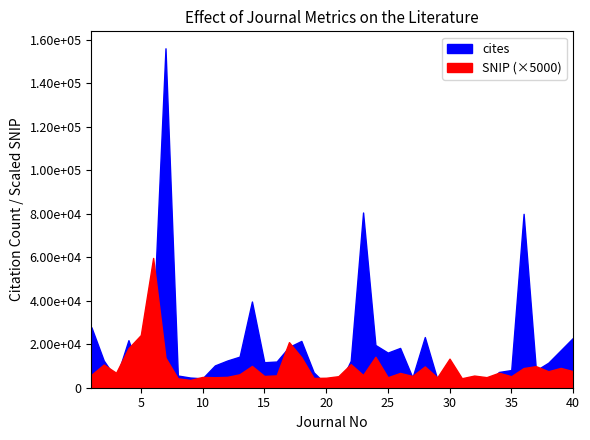

Which series has the largest total across all categories?

cites